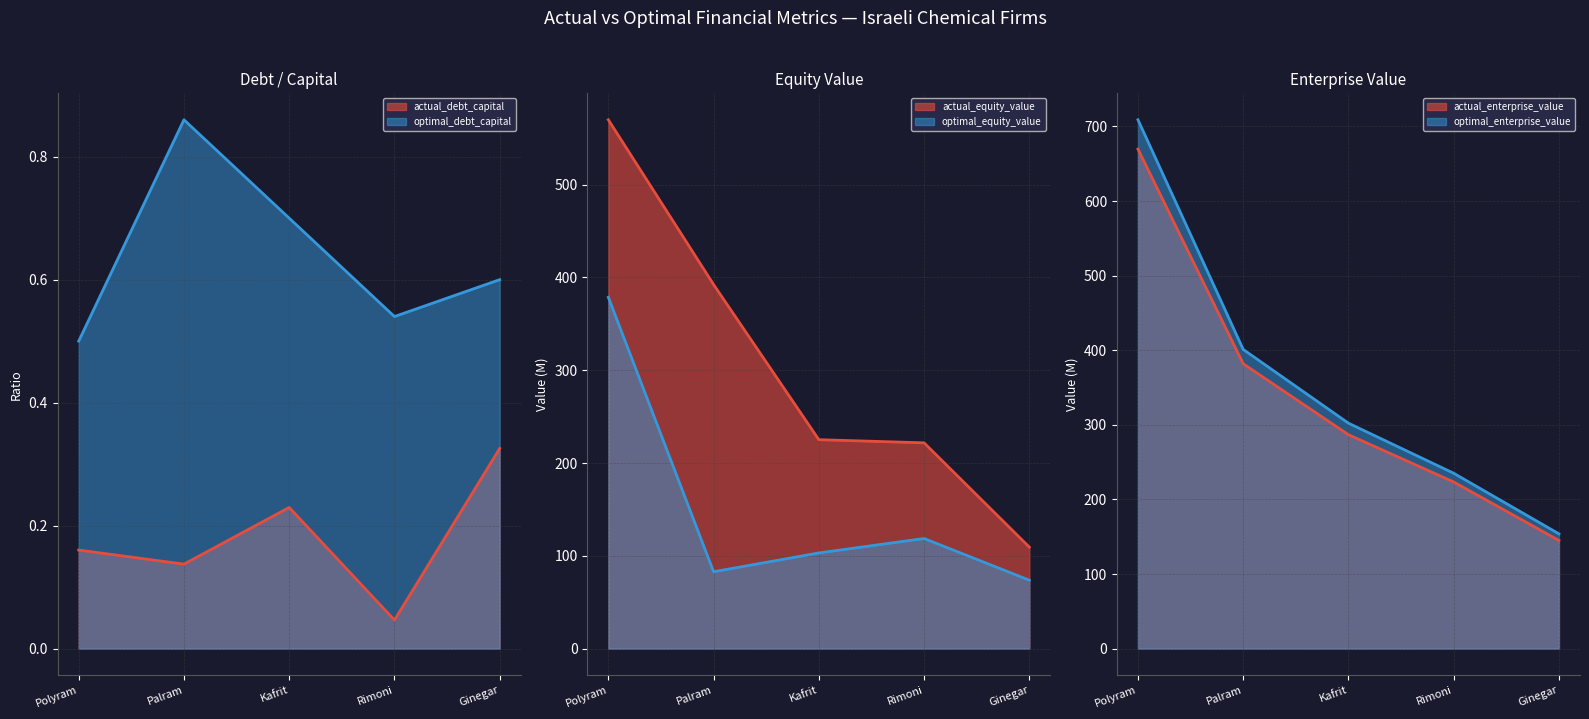

Which has a higher value, Kafrit or Rimoni?

Kafrit